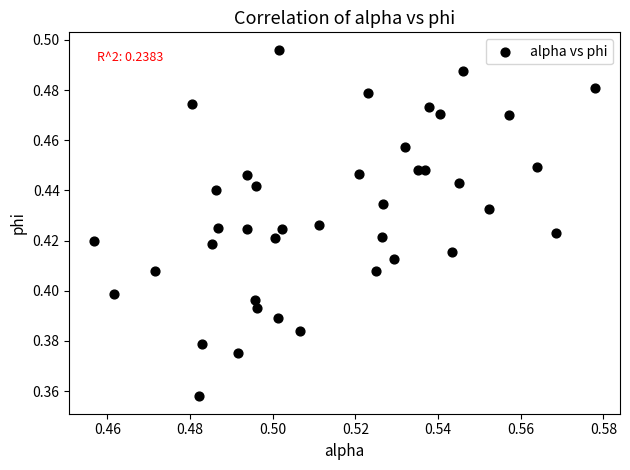

Count the number of points in this scatter plot.

40